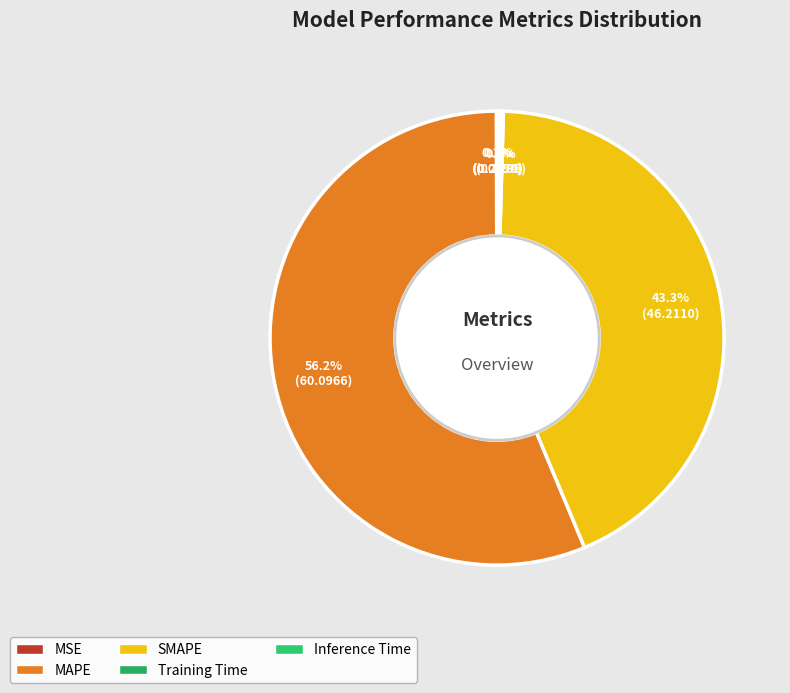

Between SMAPE and Training Time, which is larger?

SMAPE